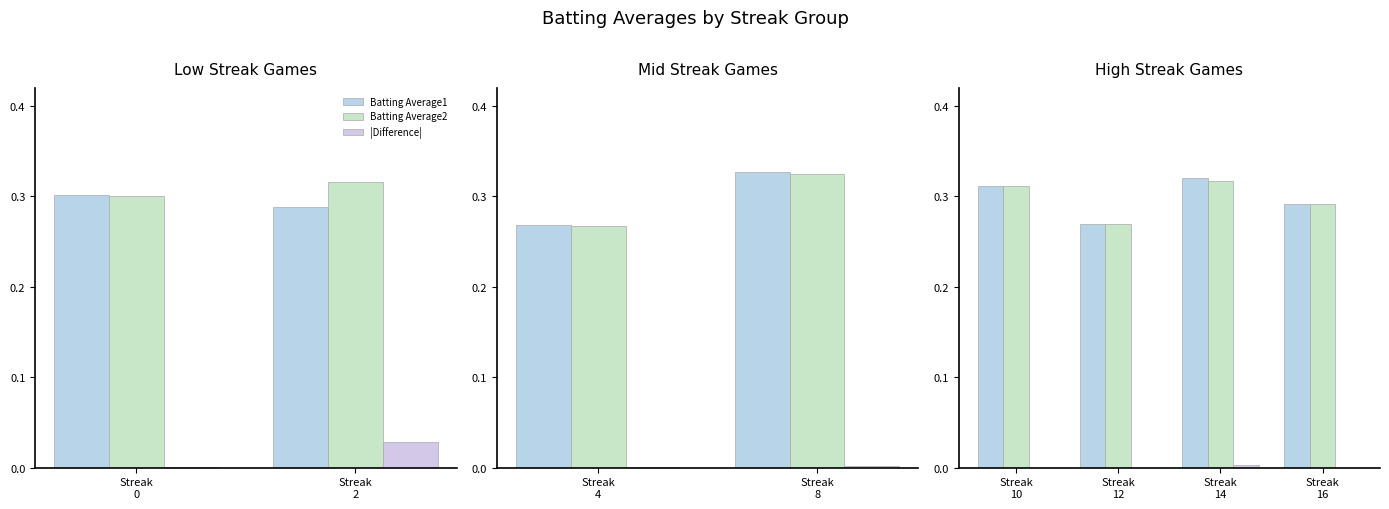

What is the value of the Batting Average1 bar at the 3rd from the left?

0.3